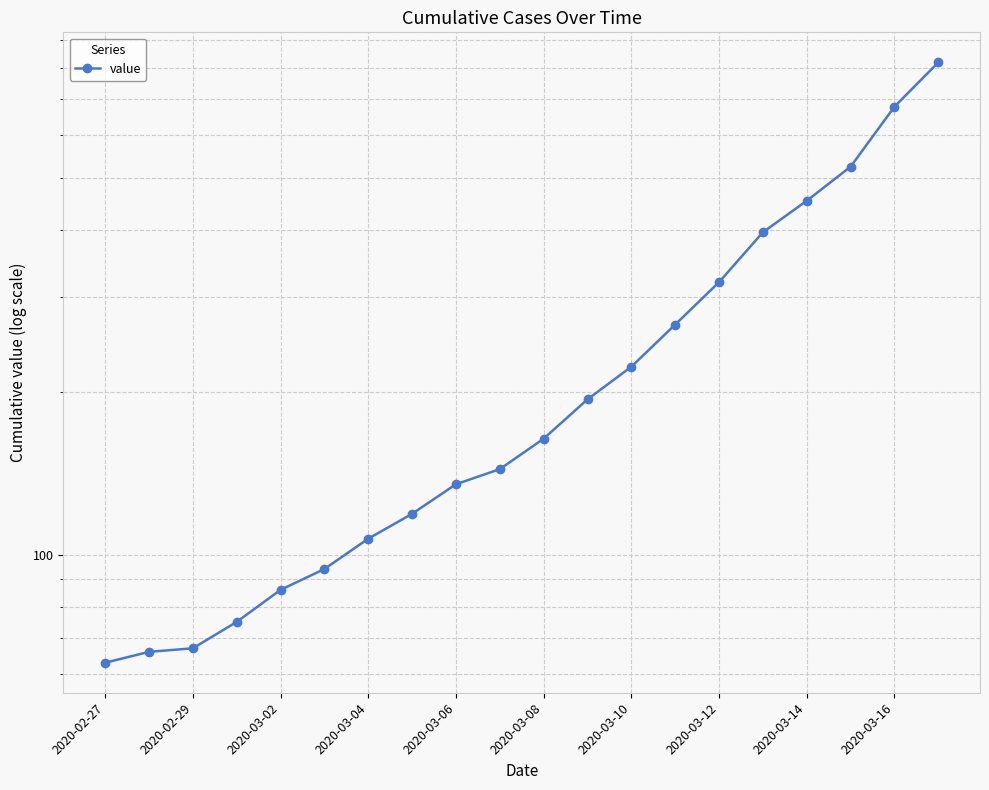

What is the average value?

250